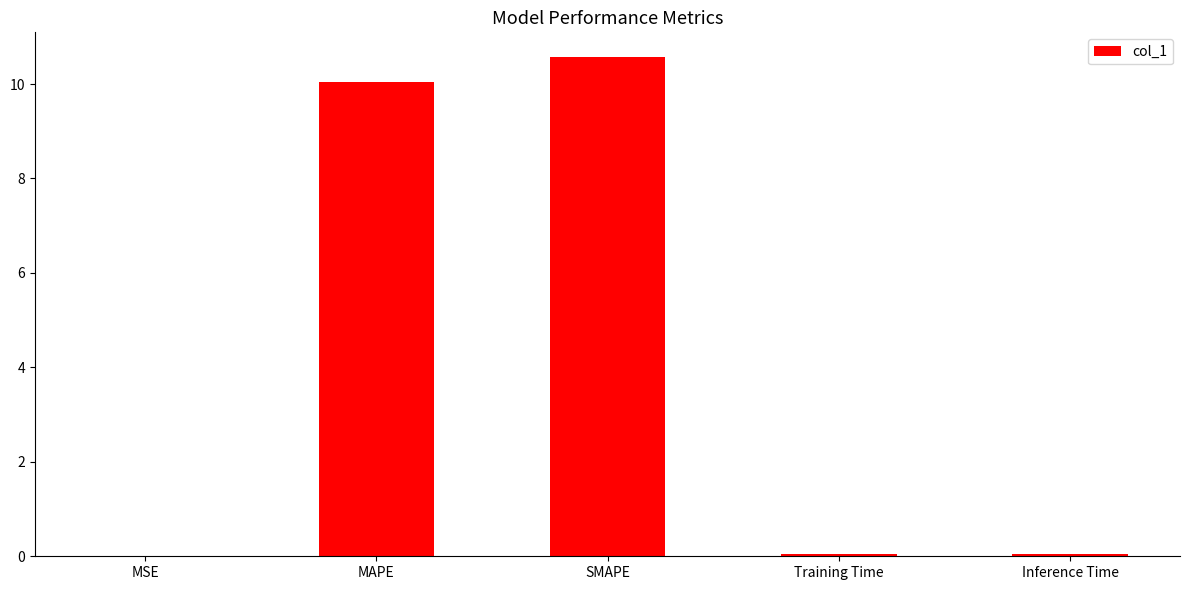

At which category does the chart reach its peak across all series?

SMAPE